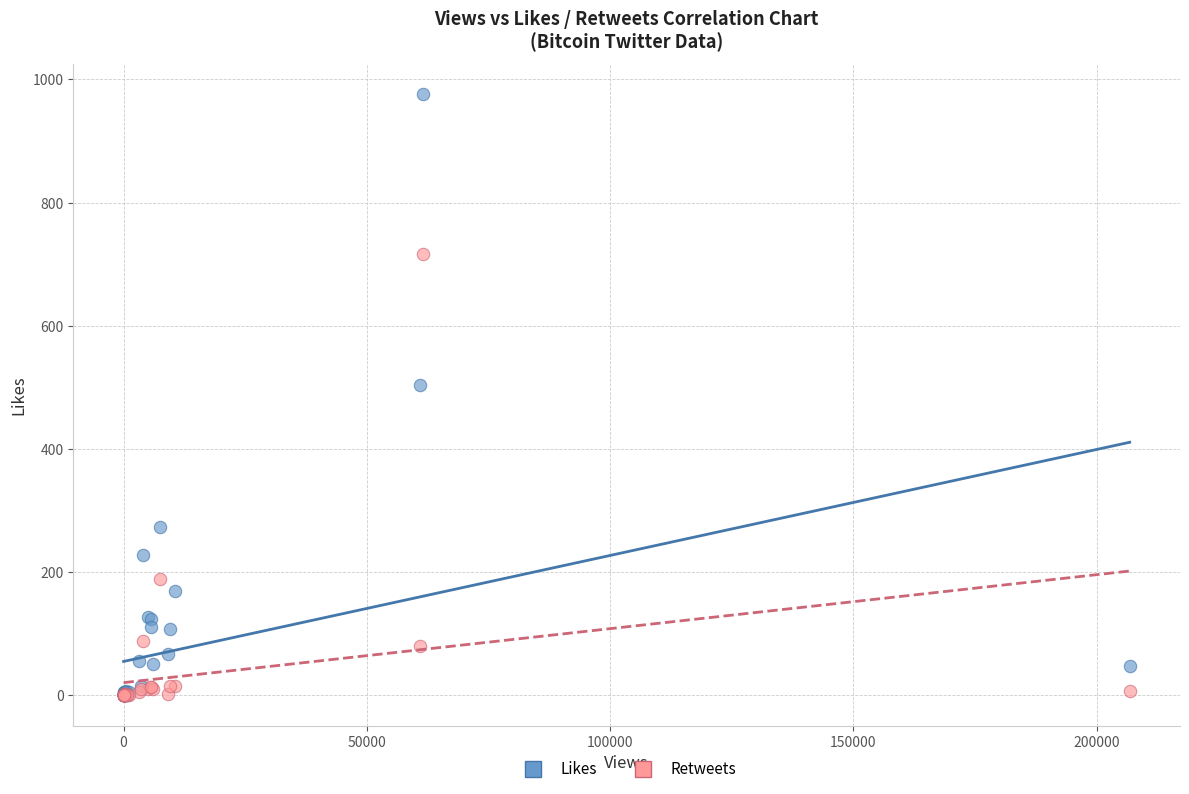

Which series has the widest spread of Y values?

Likes